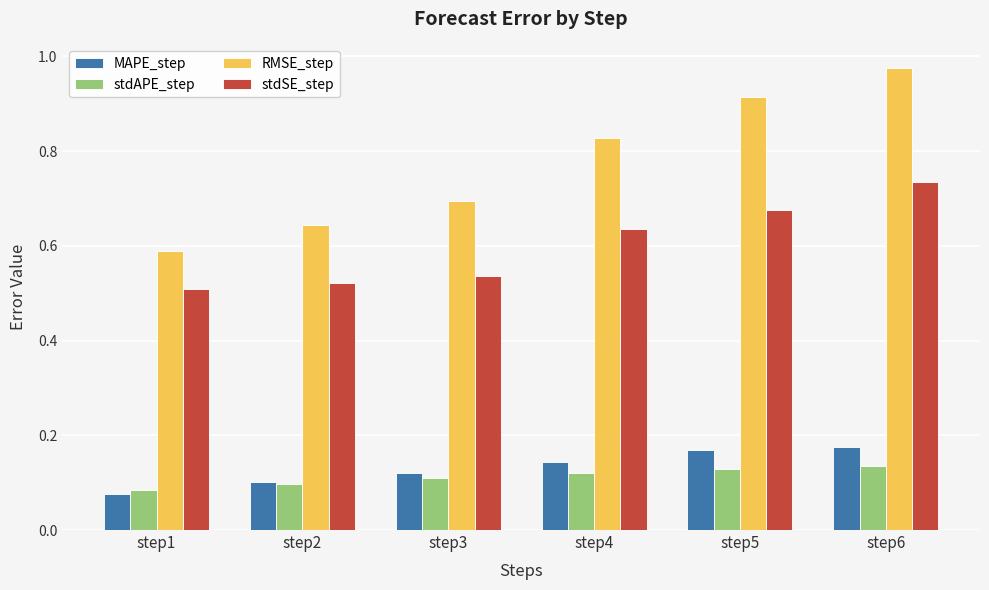

At which label does MAPE_step reach its minimum?

step1